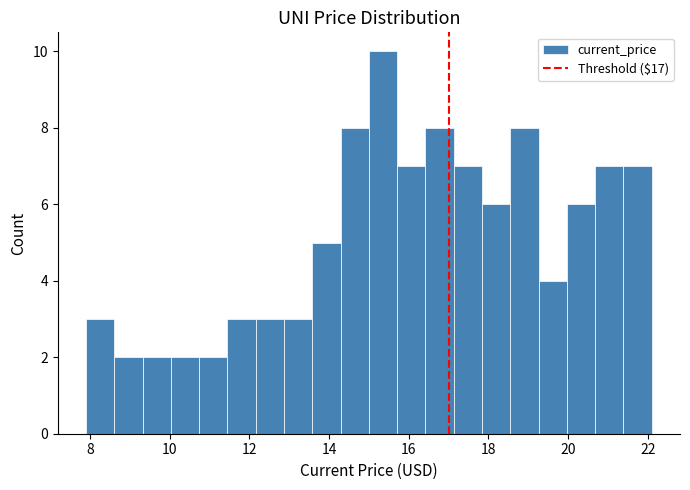

Around what value on the x-axis is the tallest bar? Give the approximate position of its centre, as read against the axis.

15.4